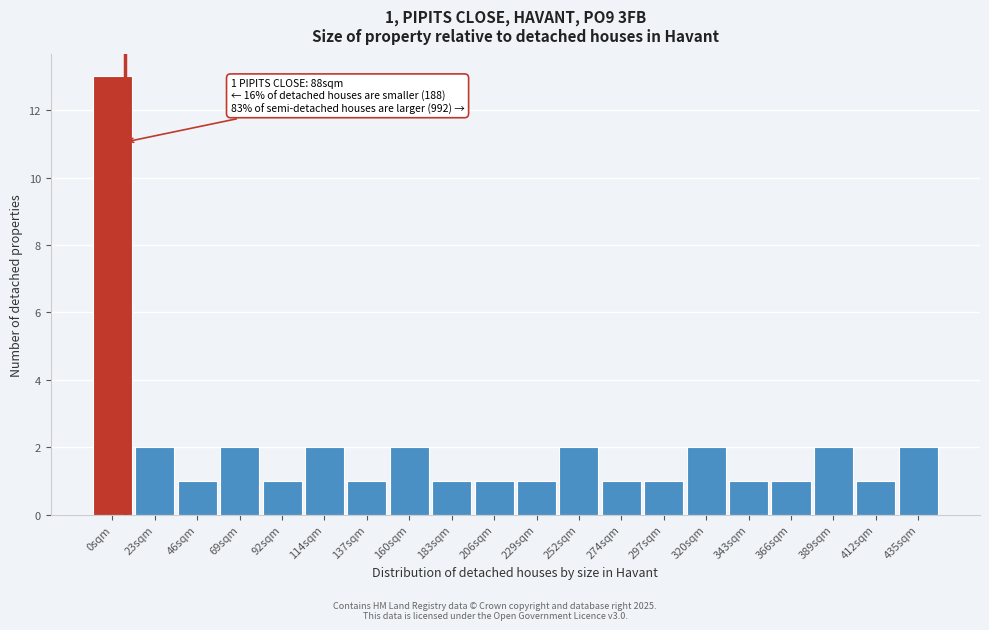

Reading left to right, list all the values displayed in this chart.

0sqm=13	23sqm=2	46sqm=1	69sqm=2	92sqm=1	114sqm=2	137sqm=1	160sqm=2	183sqm=1	206sqm=1	229sqm=1	252sqm=2	274sqm=1	297sqm=1	320sqm=2	343sqm=1	366sqm=1	389sqm=2	412sqm=1	435sqm=2